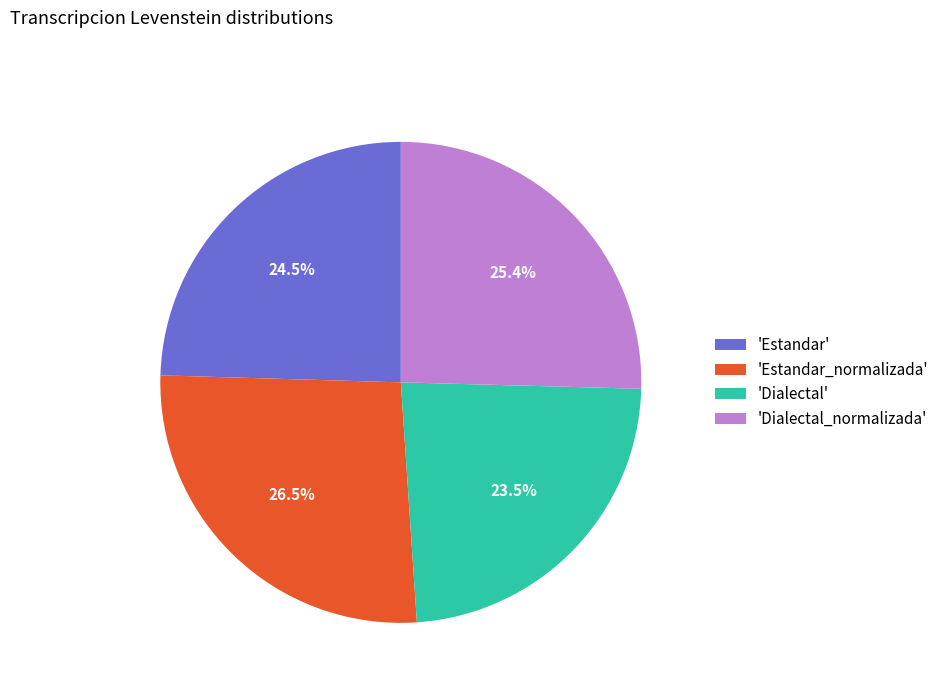

Which slice is the largest?

'Estandar_normalizada'